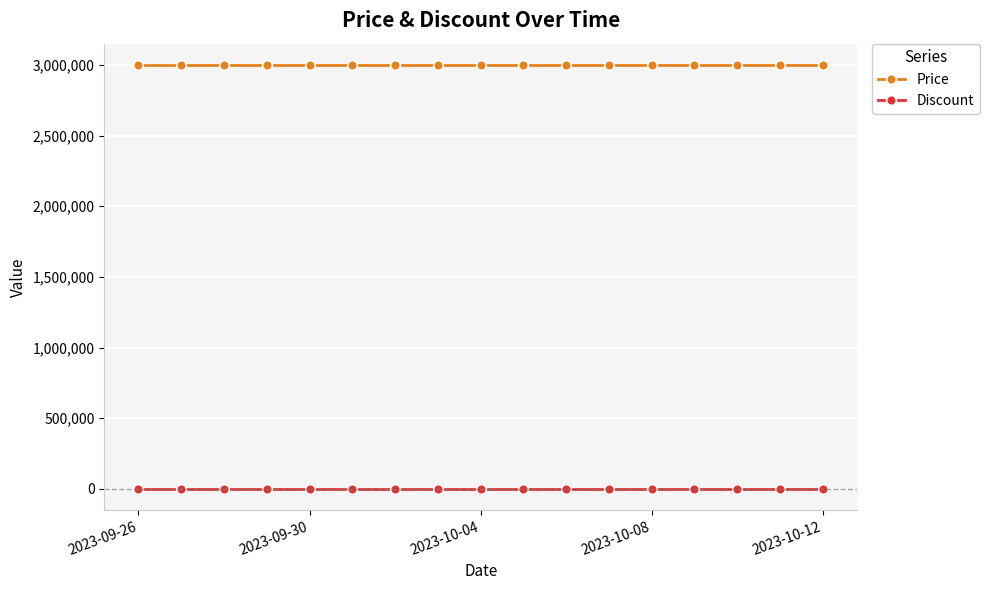

What is the sum of all Price values?

51000000